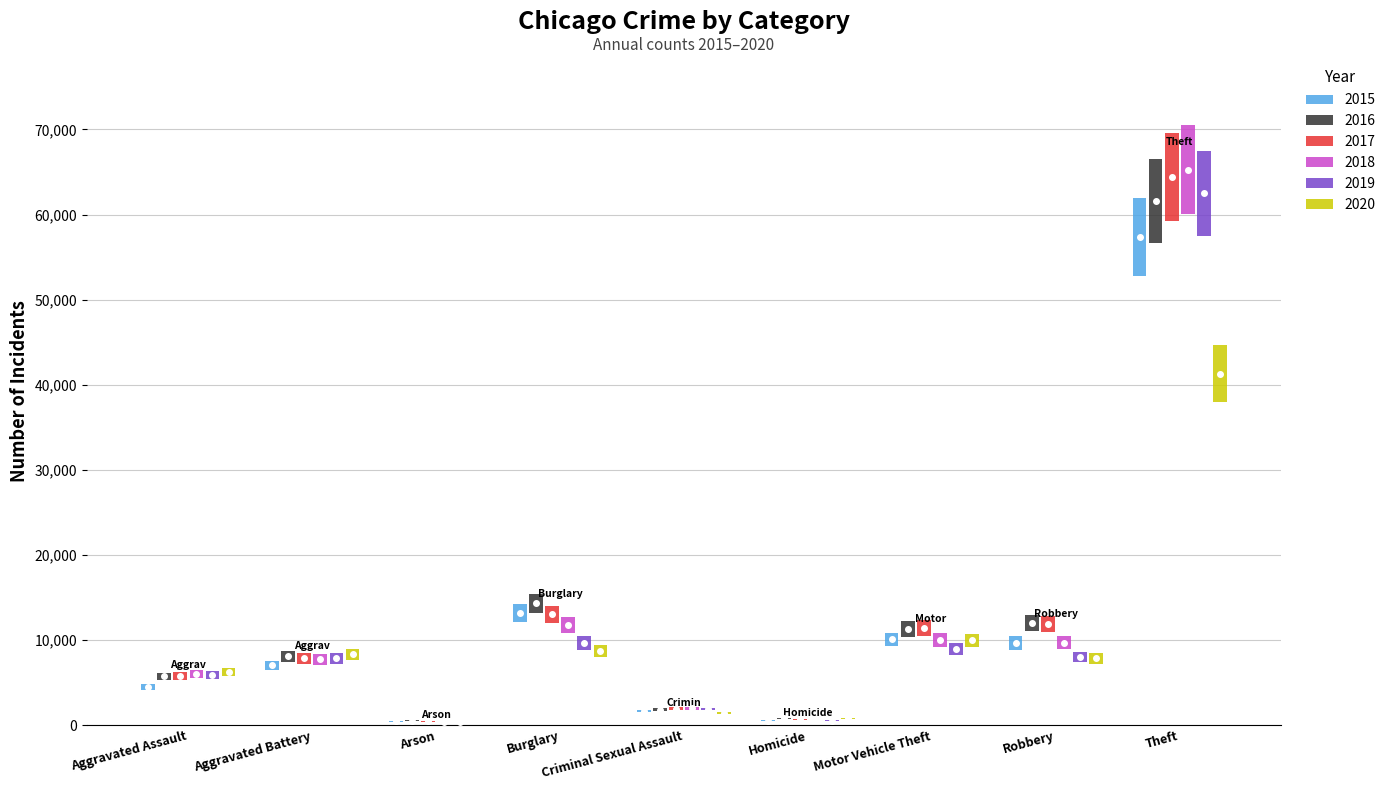

True or false: 2018 has a value of 373 at Arson.

True